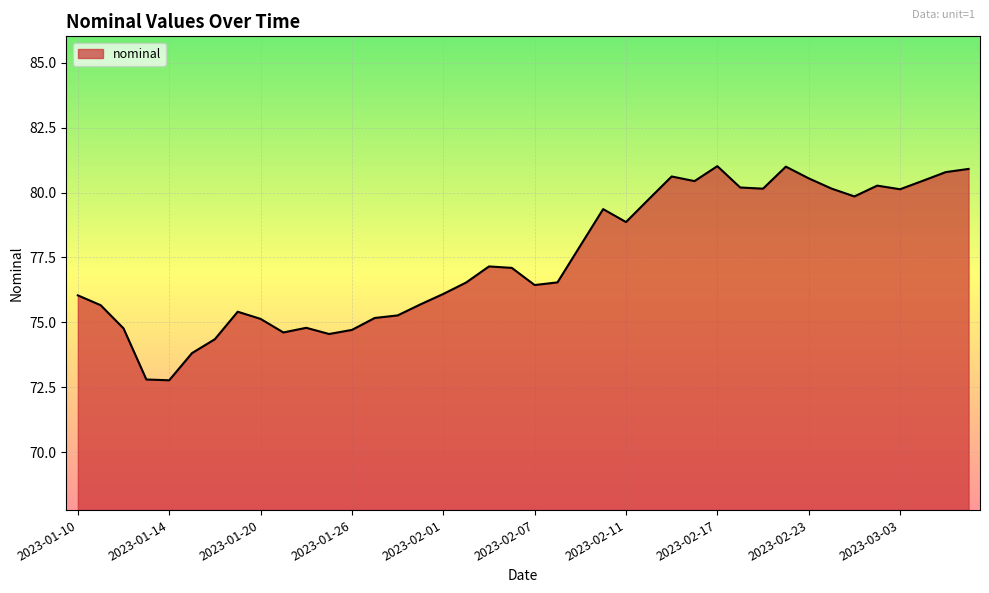

What is the sum of all values?

3097.9